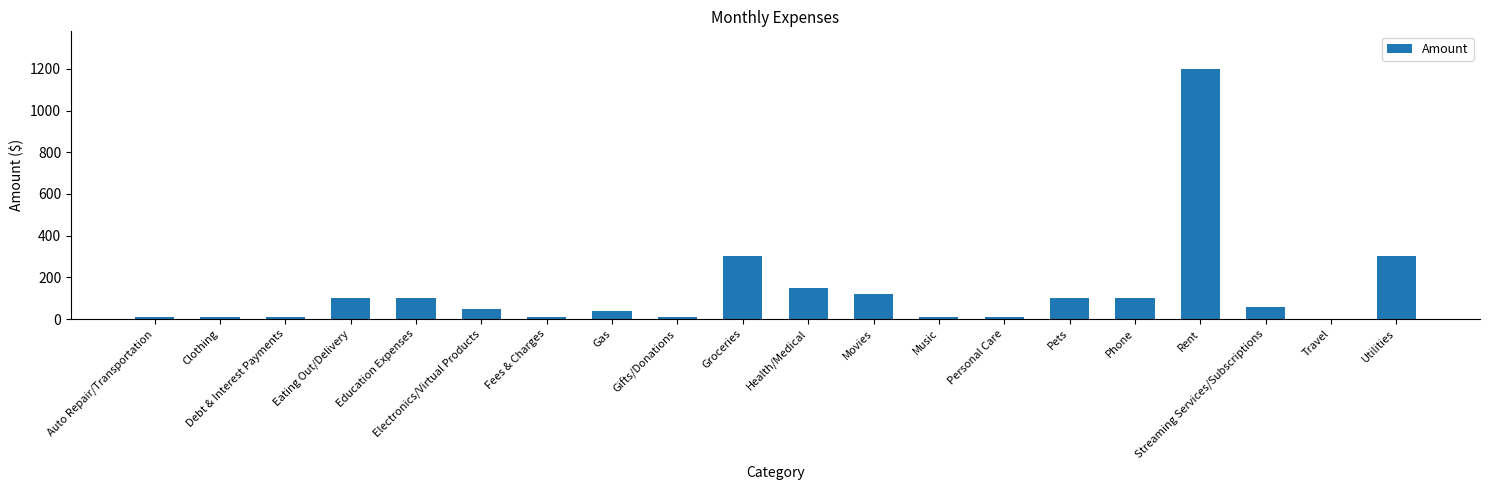

What is the greatest value displayed?

1200